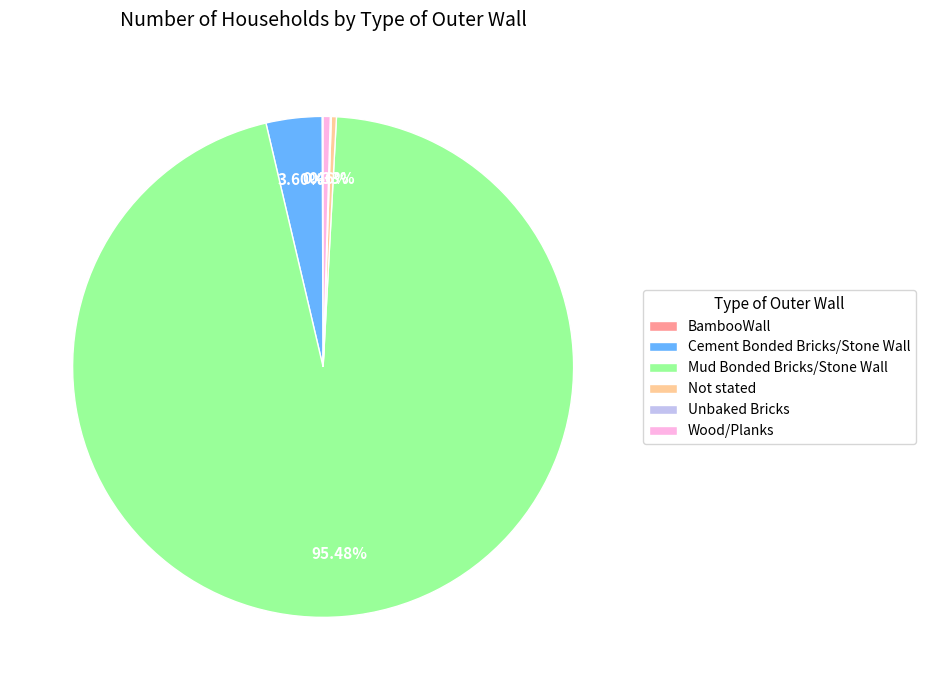

To the nearest percent, what is the difference between the largest and smallest slice percentages?

95%